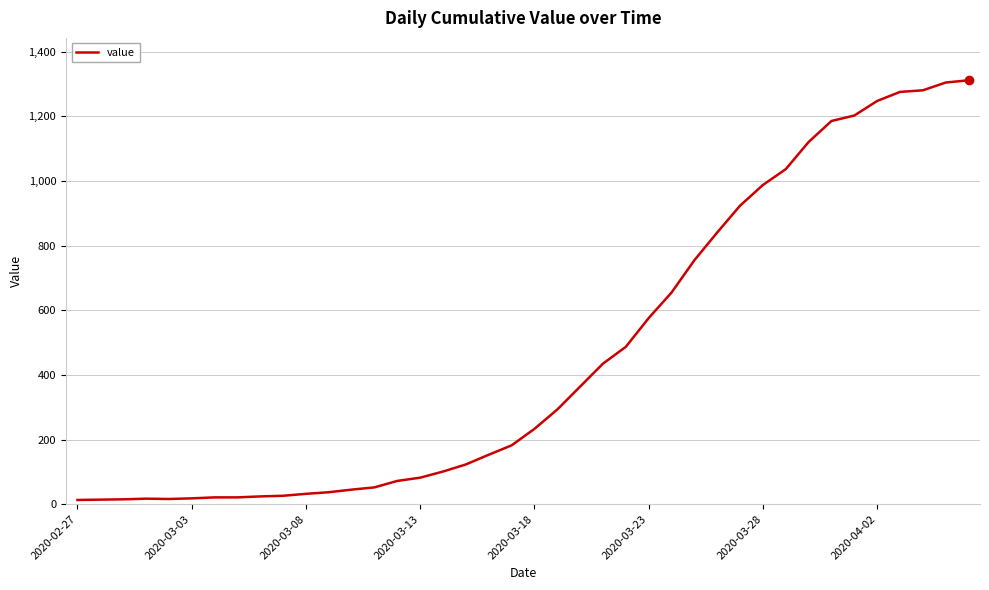

What is the difference between the maximum and minimum values?

1299